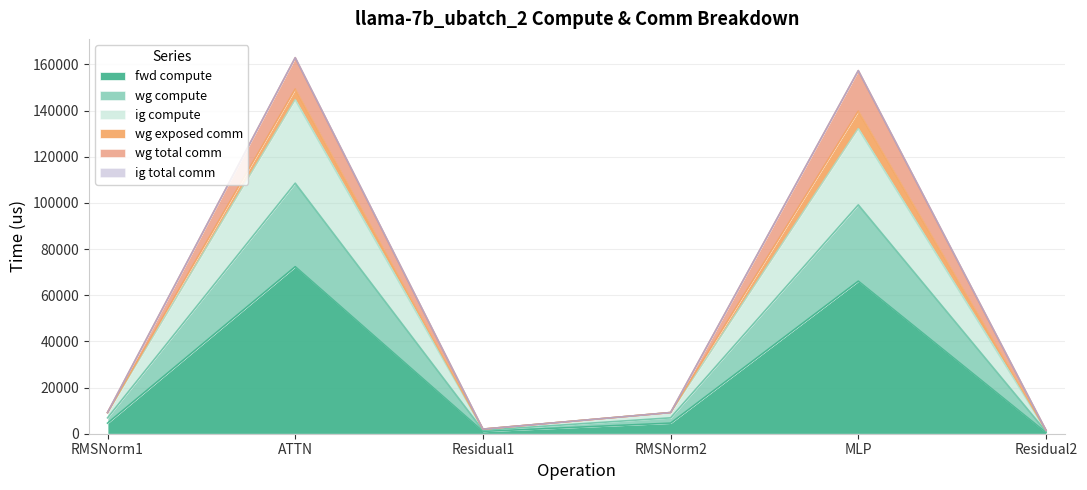

Is it true that wg compute equals 2250.3 at Residual2?

False